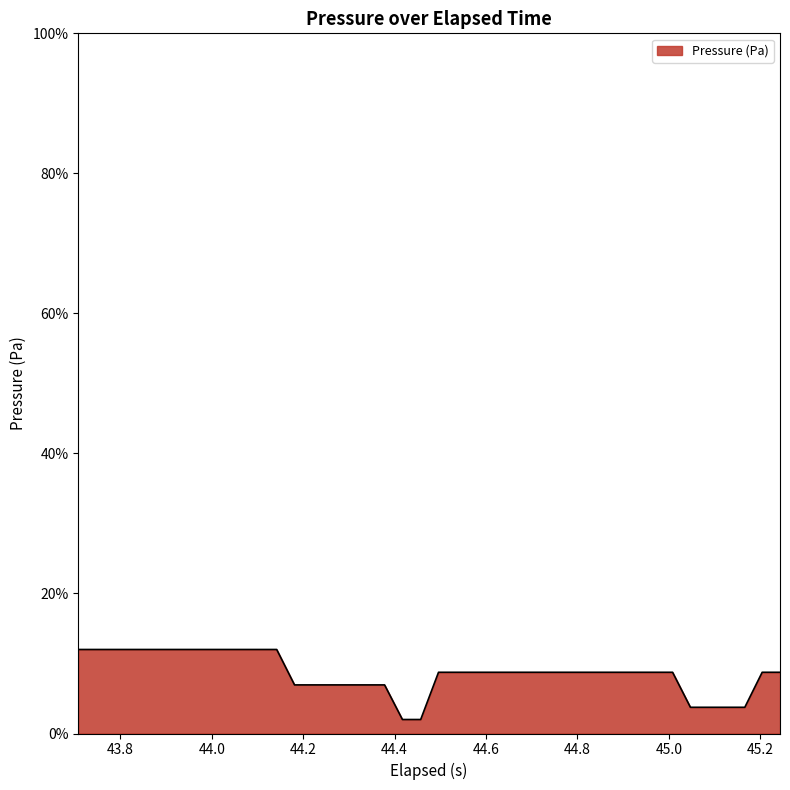

What is the smallest value displayed?

2.0